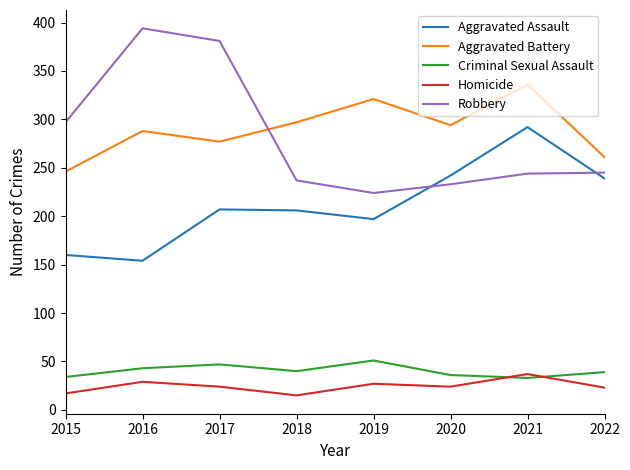

What is the maximum value for Aggravated Assault?

292